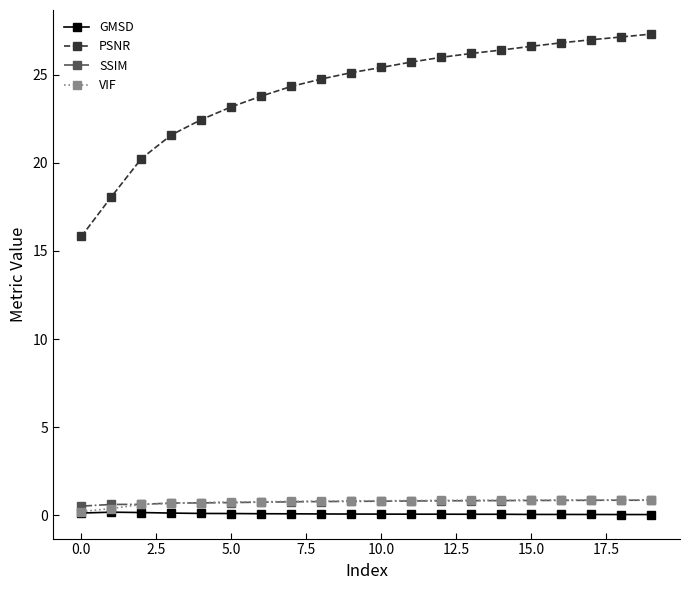

How many times do VIF and SSIM cross each other?

1